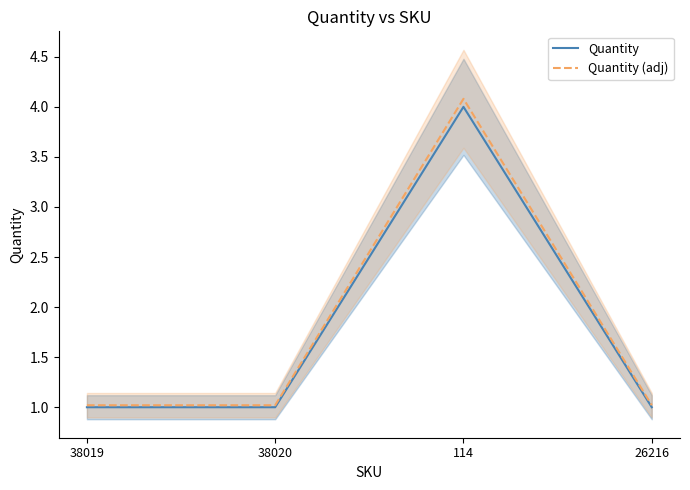

Reading left to right, what are all the values shown in this chart?

Quantity: 38019=1.0	38020=1.0	114=4.0	26216=1.0
Quantity (adj): 38019=1.0	38020=1.0	114=4.1	26216=1.0